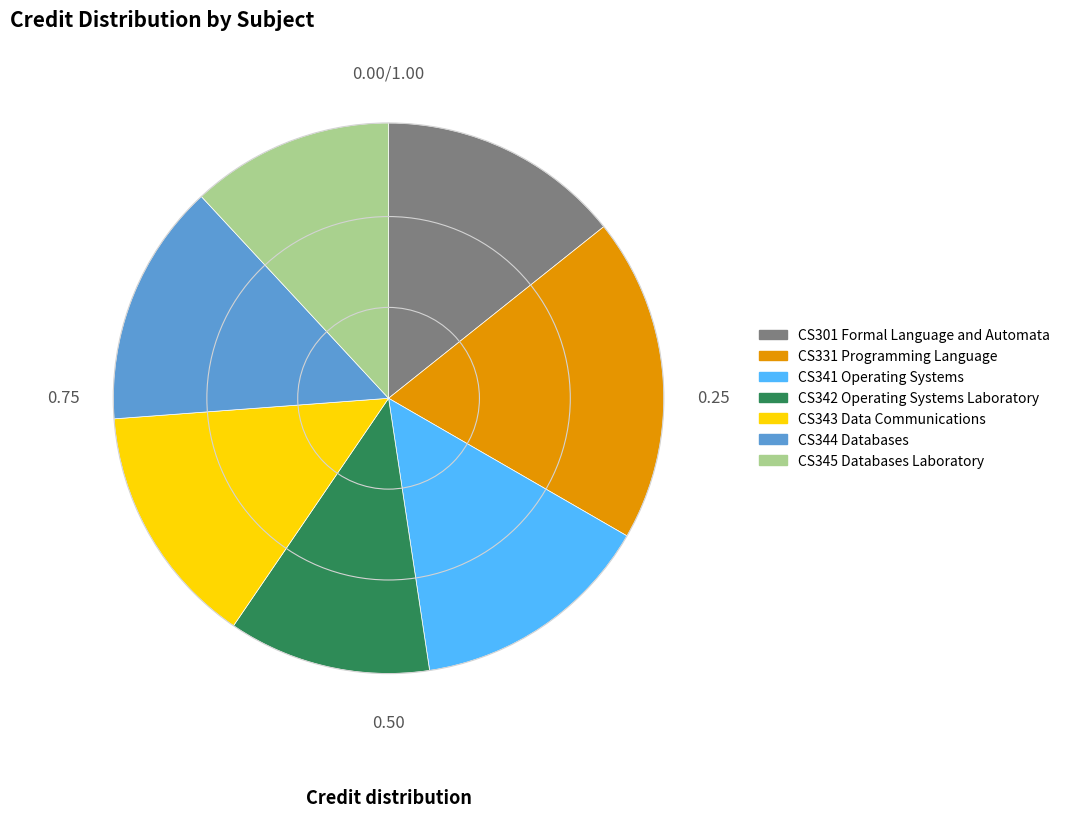

Approximately how many times larger is the value at CS331 Programming Language compared to CS301 Formal Language and Automata?

1.3